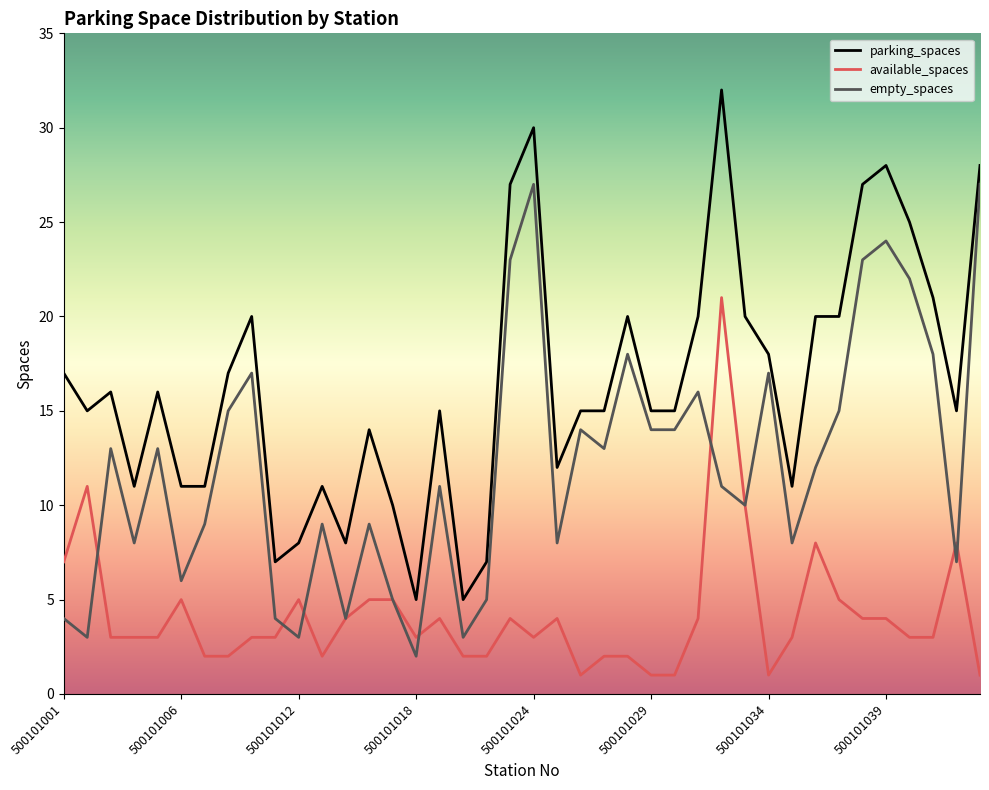

Rank the series by their maximum value, from lowest to highest.

available_spaces, empty_spaces, parking_spaces